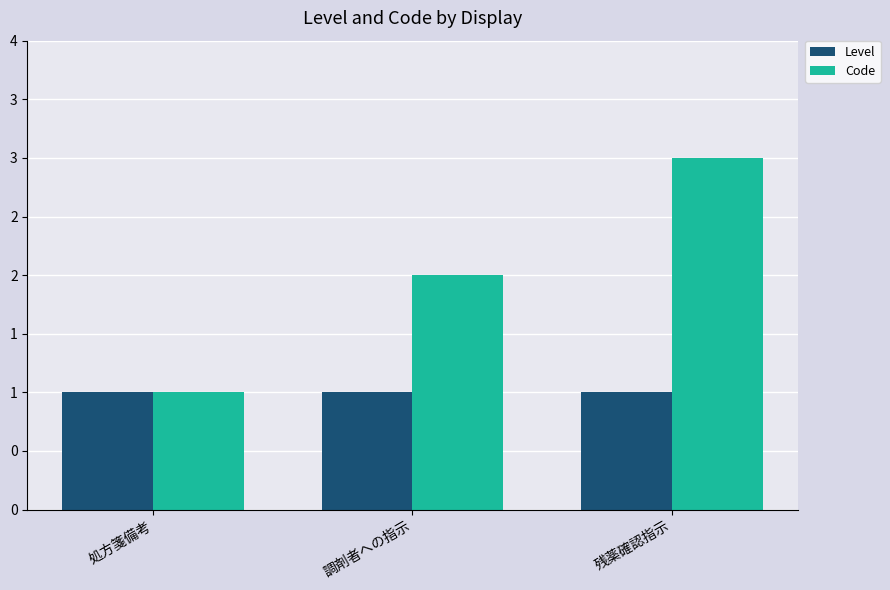

Where is Level nearest to the value 1?

処方箋備考